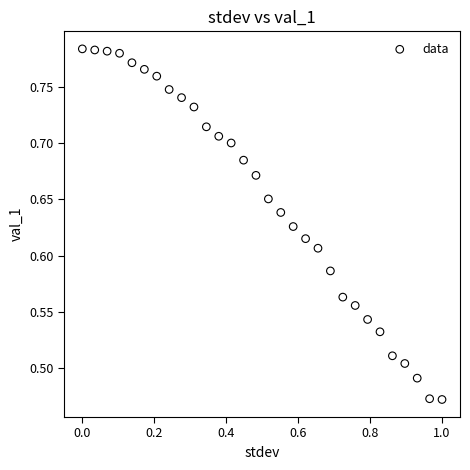

What is the range of X values (max minus min)?

1.0